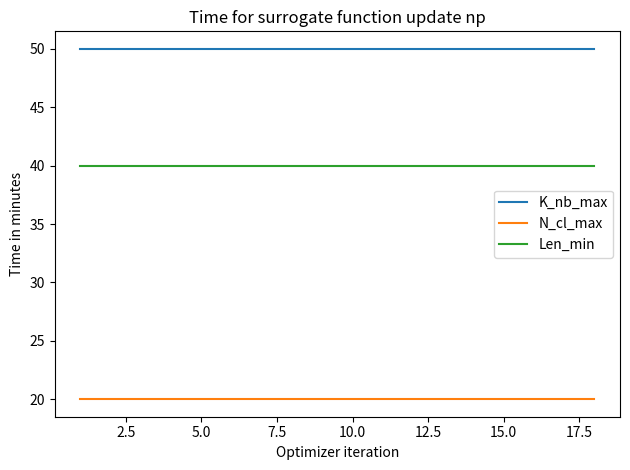

True or false: Len_min and K_nb_max cross at least once.

False